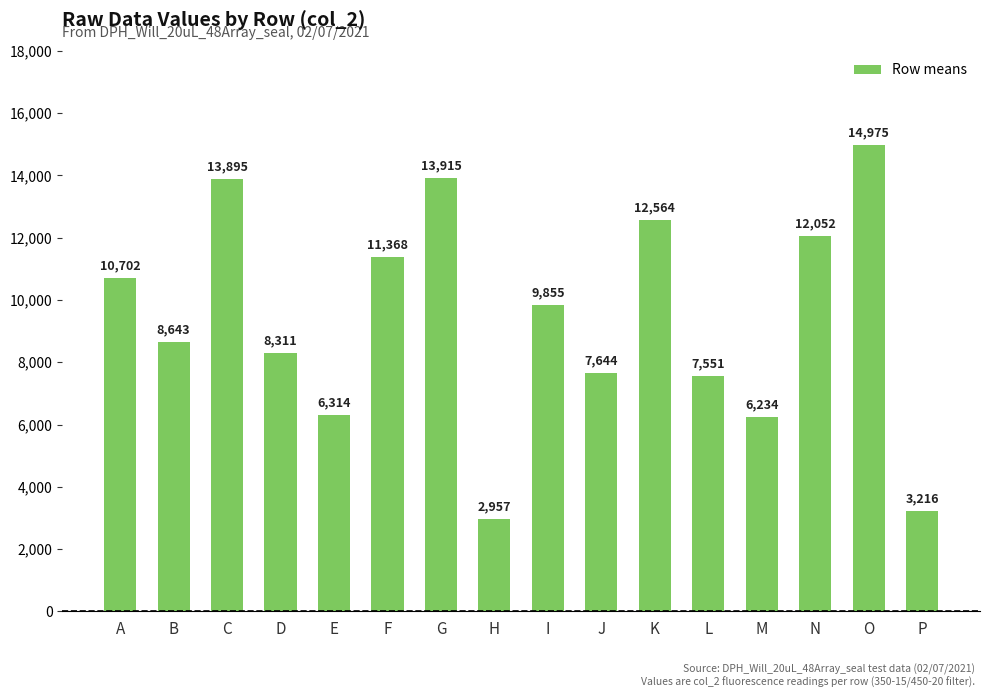

What is the value of the 15th bar from the left?

14975